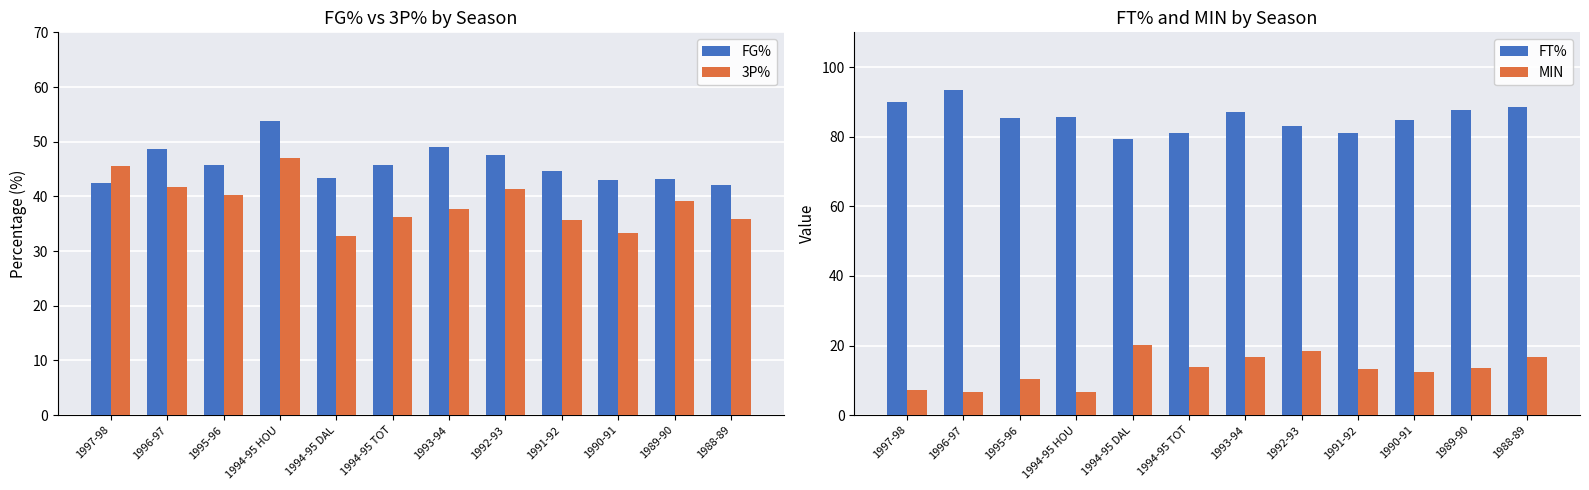

Rank the series by their maximum value, from highest to lowest.

FT%, FG%, 3P%, MIN